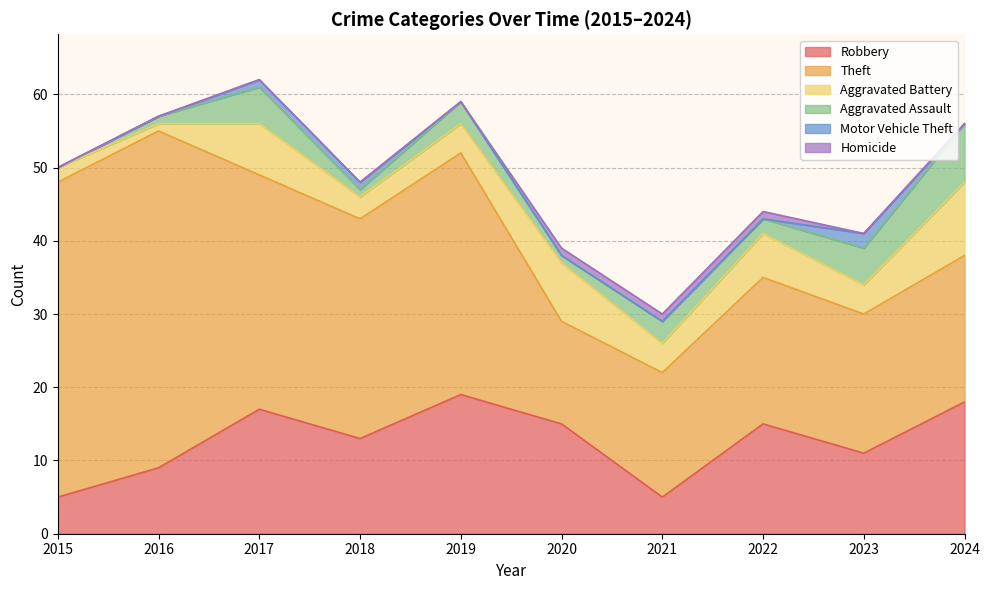

Rank the categories by Motor Vehicle Theft value from highest to lowest.

2023, 2017, 2018, 2015, 2016, 2019, 2020, 2021, 2022, 2024